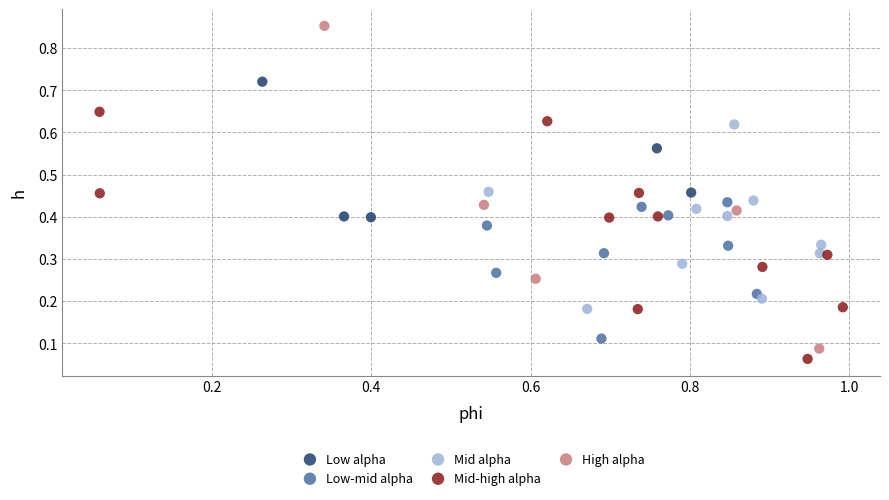

What are all the series names shown in the legend?

Low alpha, Low-mid alpha, Mid alpha, Mid-high alpha, High alpha